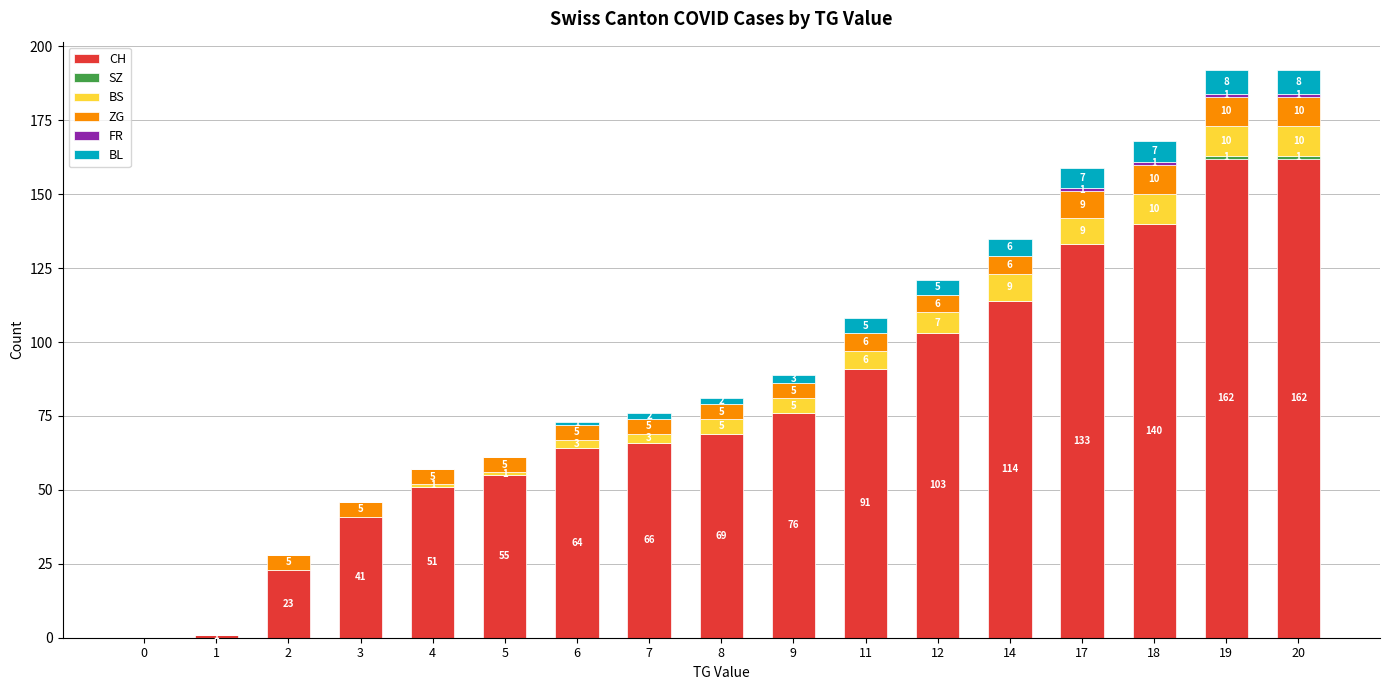

The CH series shows 182 at 14. True or false?

False